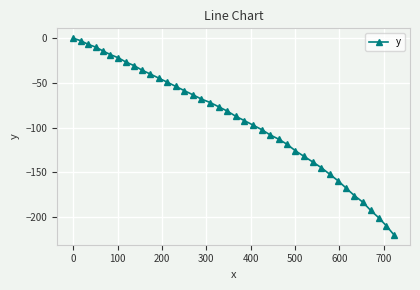

What is the minimum value shown in the chart?

-219.9